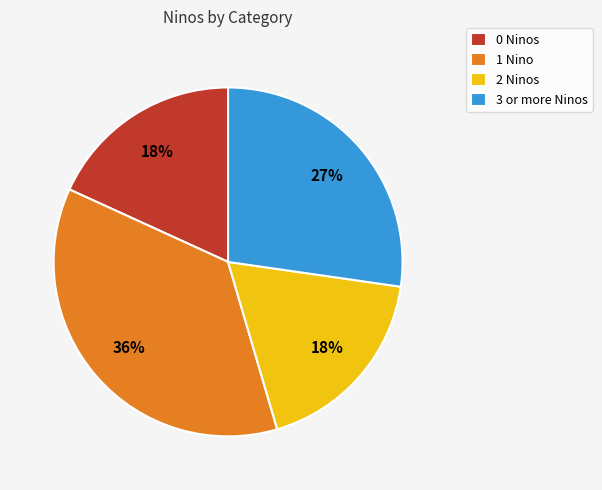

Which category has the biggest portion of the pie?

1 Nino